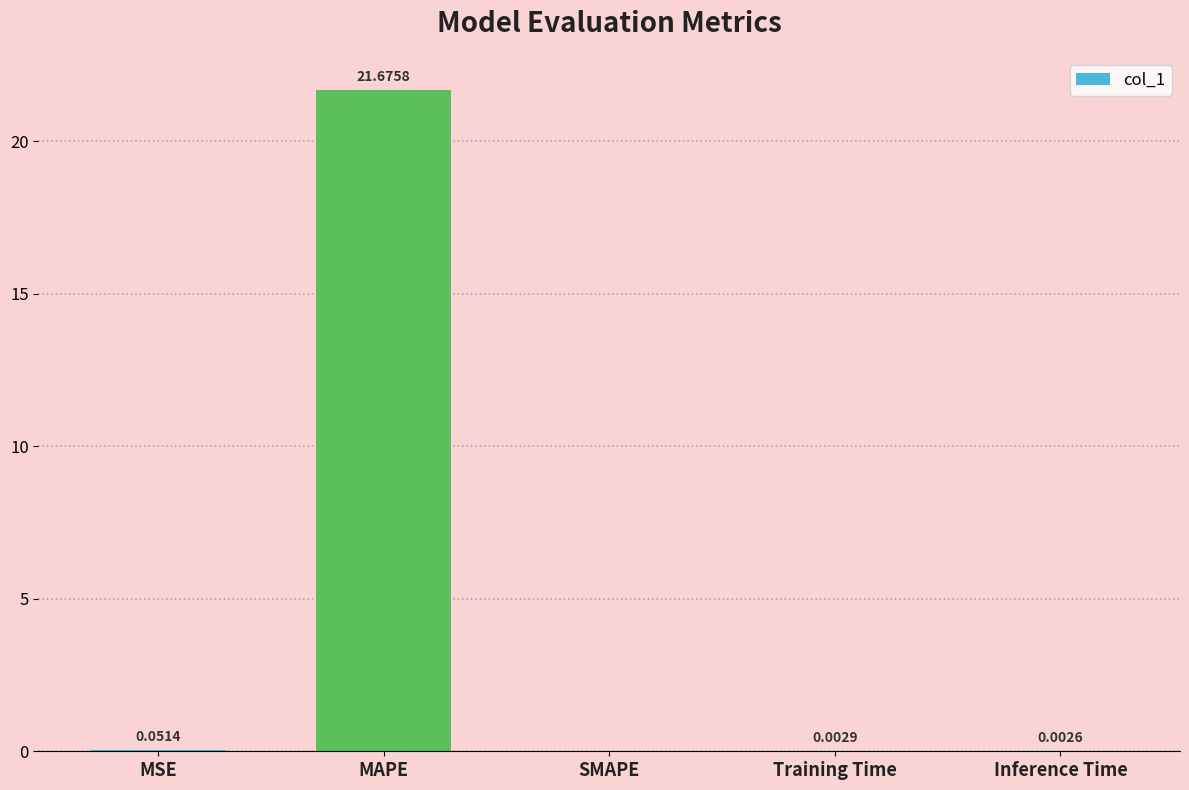

Which label corresponds to the largest value in the chart?

MAPE